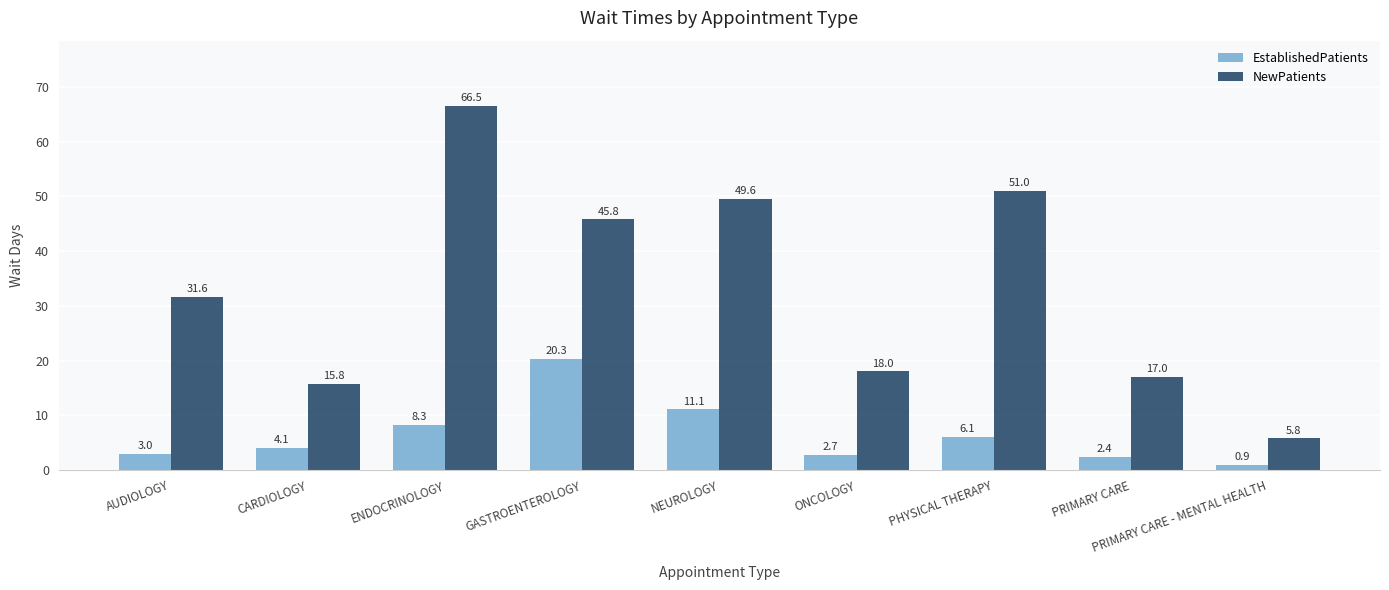

What value does the NewPatients series have at CARDIOLOGY?

15.8